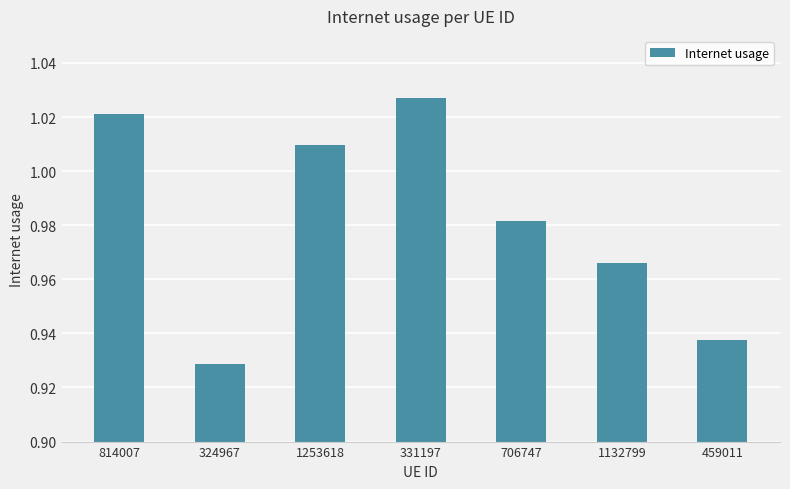

What is the label of the 6th bar from the left?

1132799